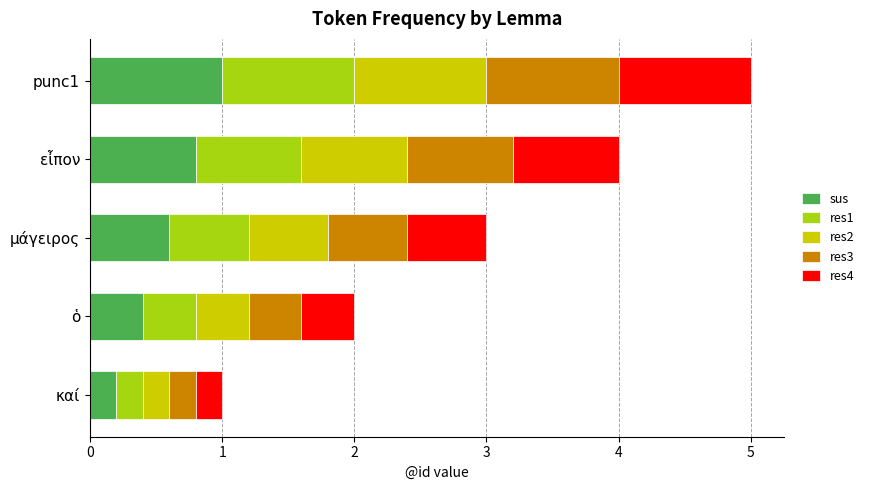

At which category is the sum across all series the highest?

punc1